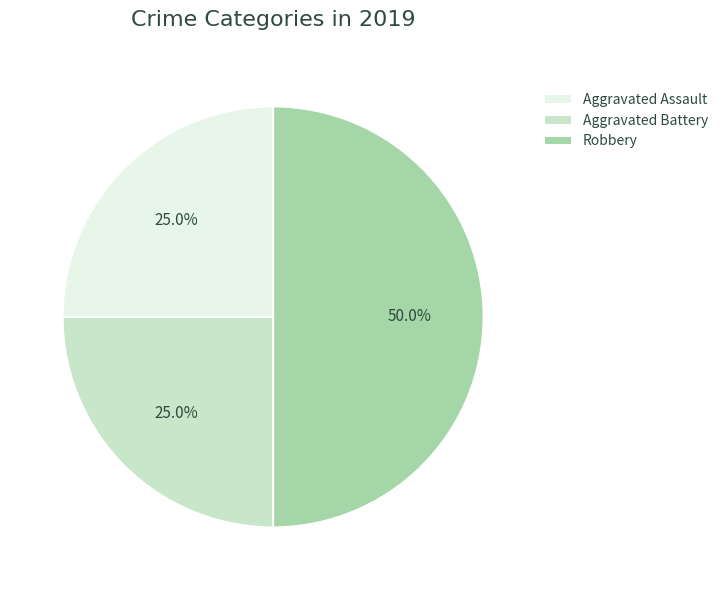

What percentage is NOT represented by Aggravated Battery?

75.0%